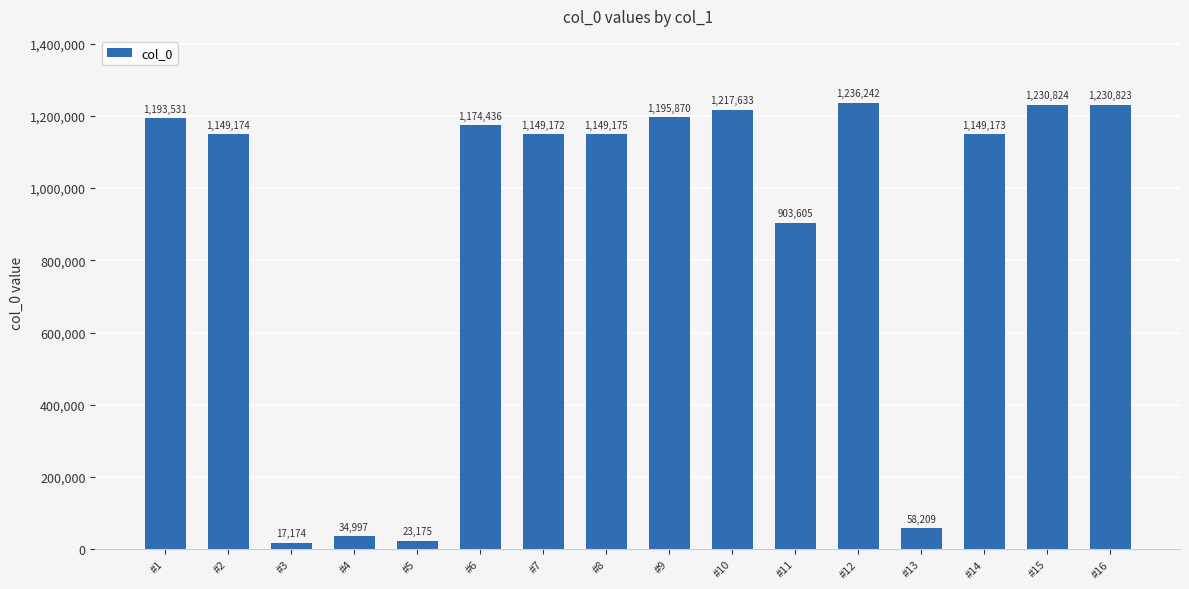

What is the value of the 14th bar from the left?

1149173